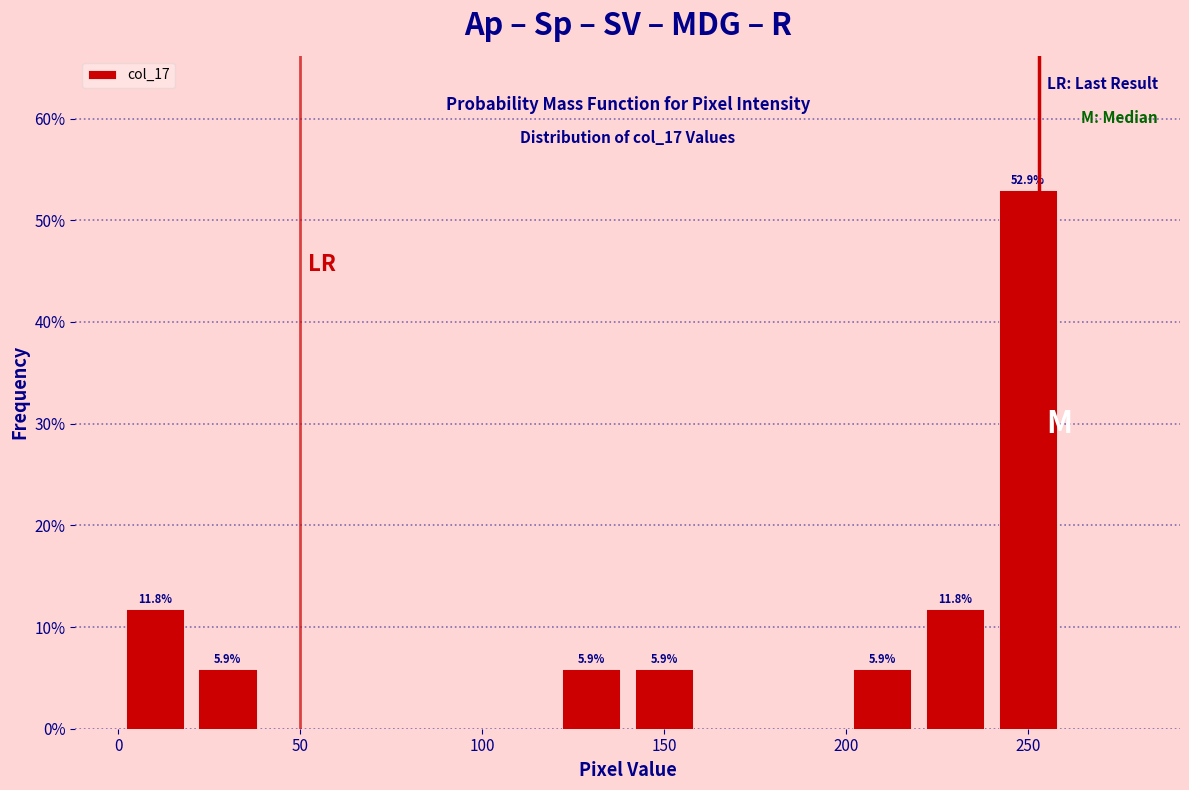

Over which range of the x-axis is the bar tallest?

240 to 260